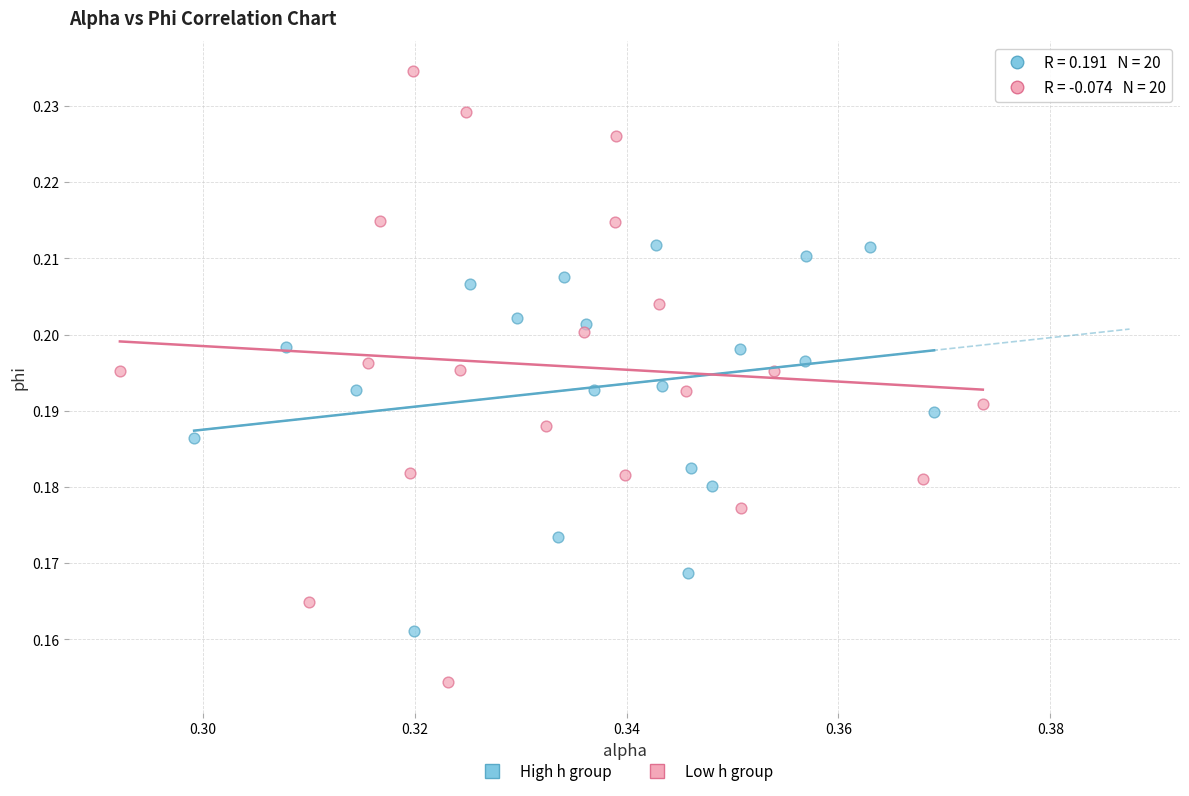

Which series has the largest Y range (max minus min)?

Low h group